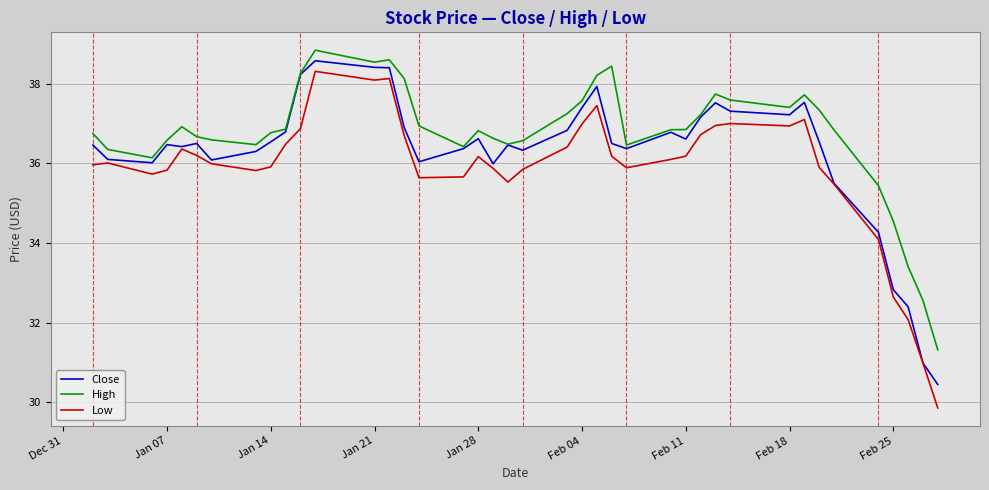

What are all the series names shown in the legend?

Close, High, Low